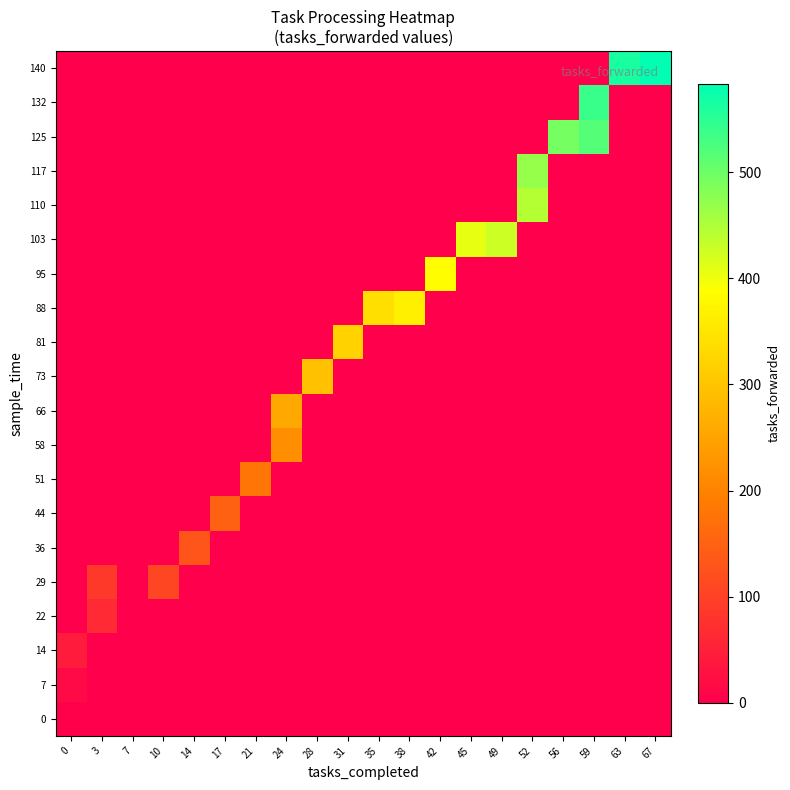

Which series has the largest total across all categories?

140